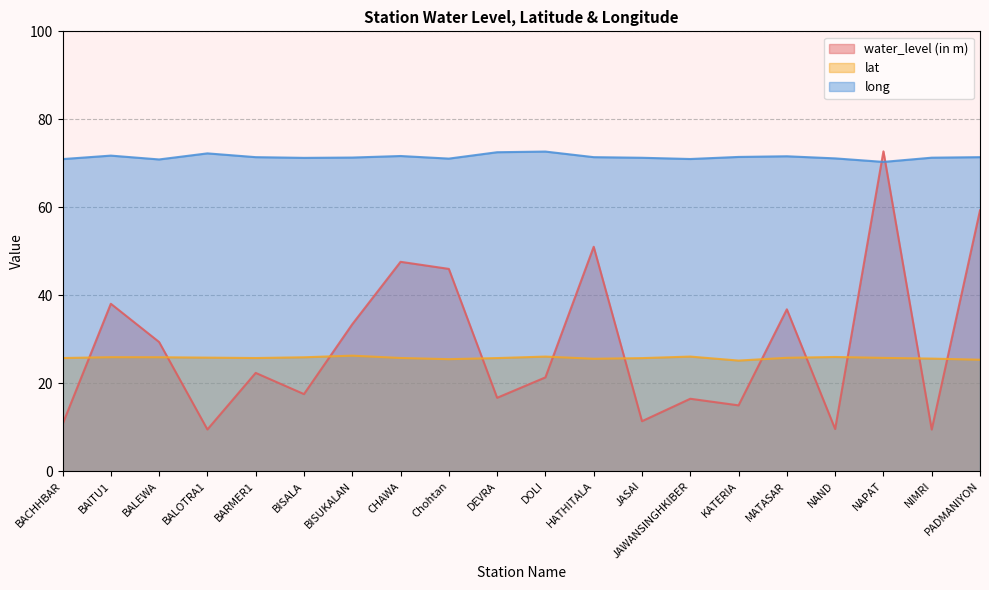

Reading right to left, transcribe all the data shown in this chart.

water_level (in m): 59.3	9.5	72.7	9.6	36.8	15.0	16.5	11.4	51.0	21.3	16.7	46.0	47.6	33.4	17.5	22.4	9.5	29.4	38.1	10.7
lat: 25.4	25.6	25.8	26.0	25.8	25.2	26.1	25.7	25.6	26.1	25.7	25.5	25.8	26.3	25.9	25.7	25.8	25.9	25.9	25.7
long: 71.4	71.3	70.3	71.1	71.6	71.5	71.0	71.3	71.4	72.7	72.5	71.1	71.7	71.3	71.2	71.4	72.3	70.9	71.8	71.0